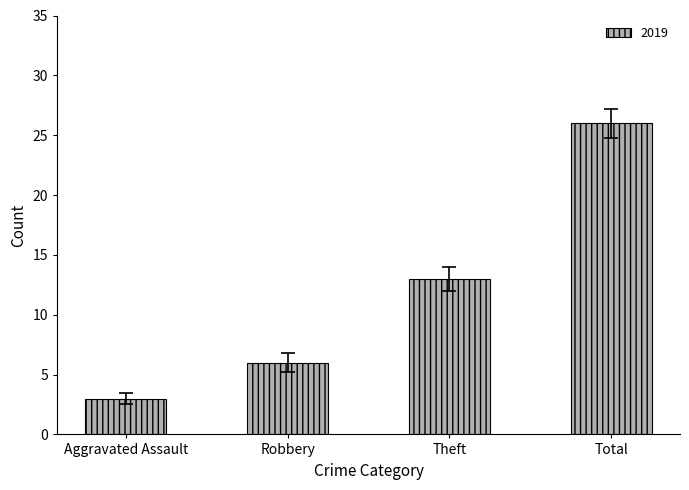

Reading left to right, list all the values displayed in this chart.

Aggravated Assault=3	Robbery=6	Theft=13	Total=26